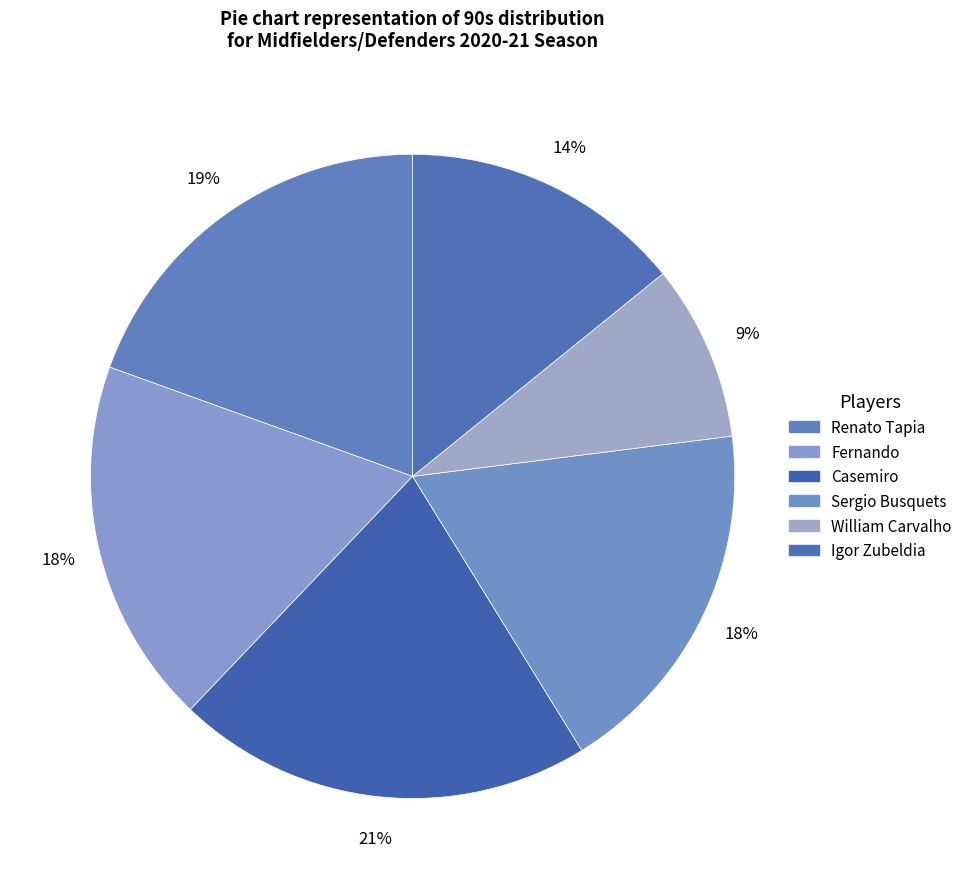

Count the number of slices in the pie.

6